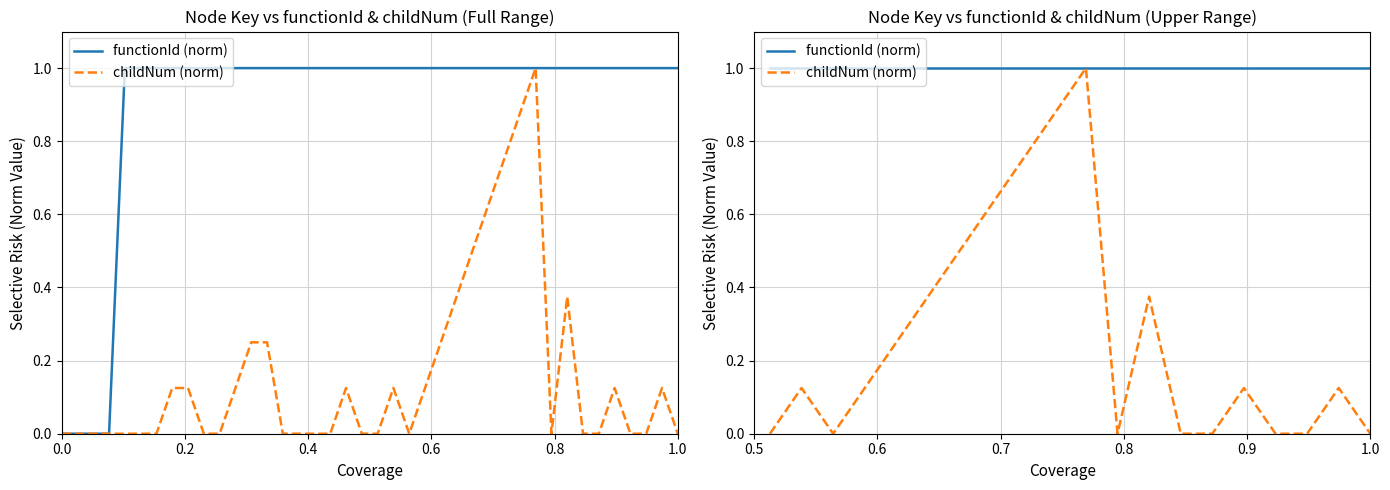

What is the value of the childNum (norm) point at the 16th from the left?

0.1